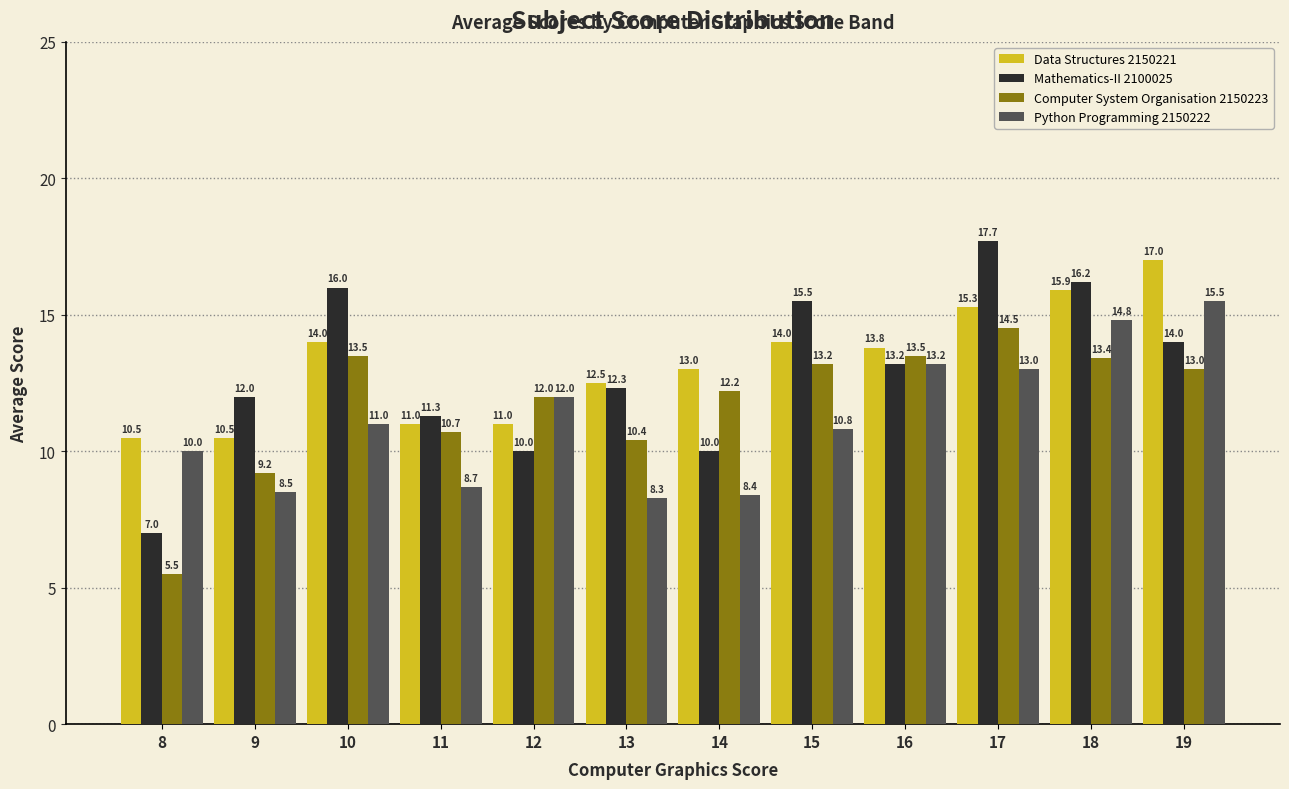

What is the spread (max minus min) of values at 11?

2.6